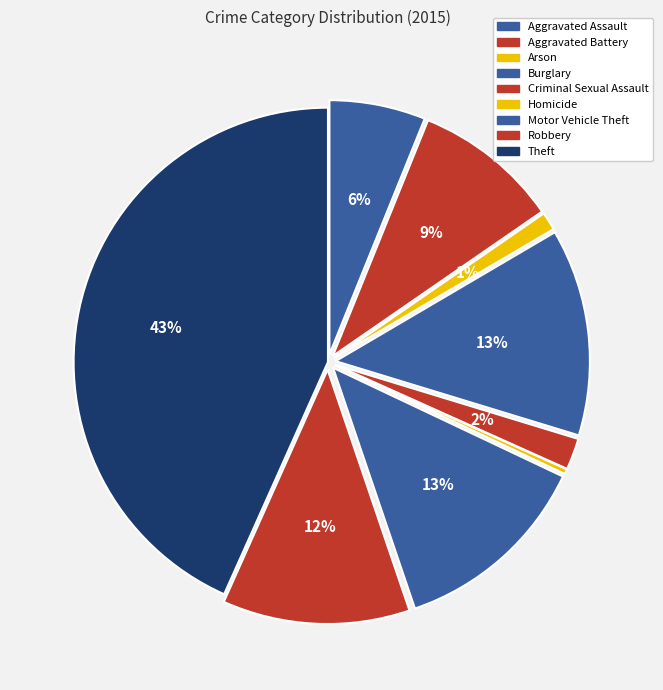

True or false: Theft accounts for 43% of the total.

True